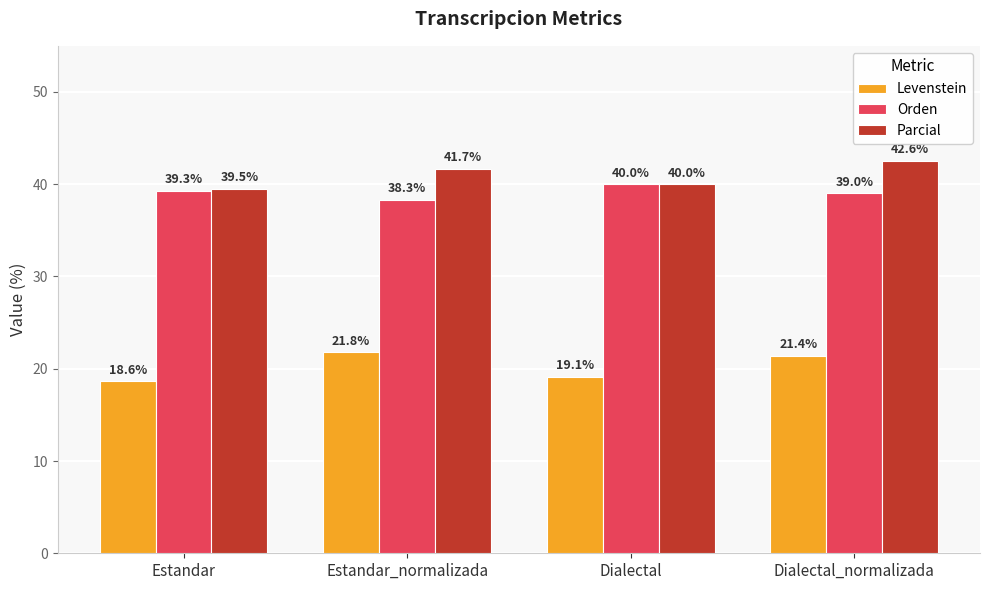

What value does the Parcial series have at Estandar?

39.5